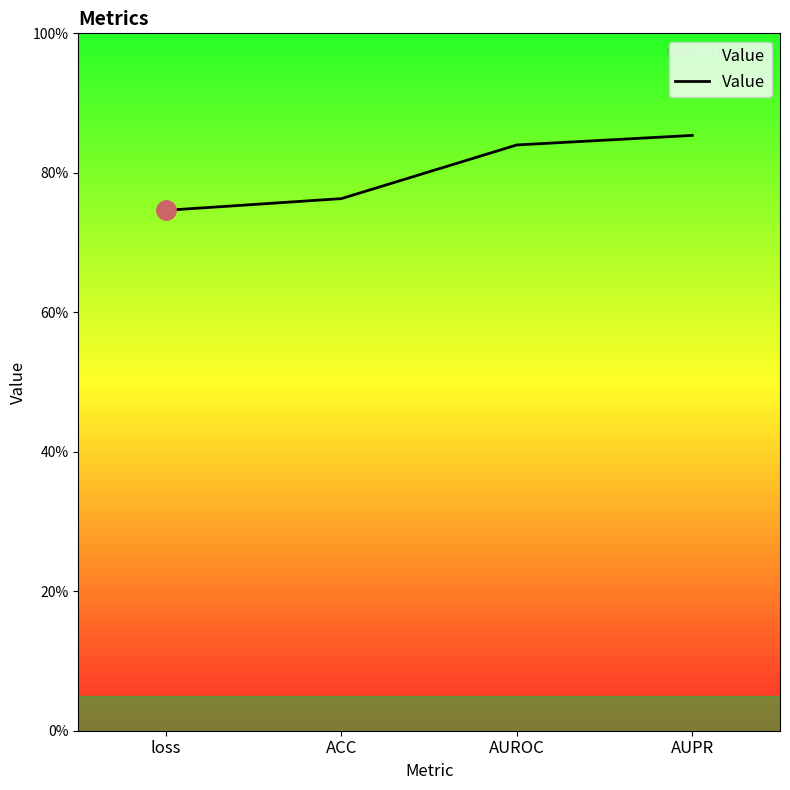

Reading right to left, what are all the values shown in this chart?

0.9	0.8	0.8	0.7